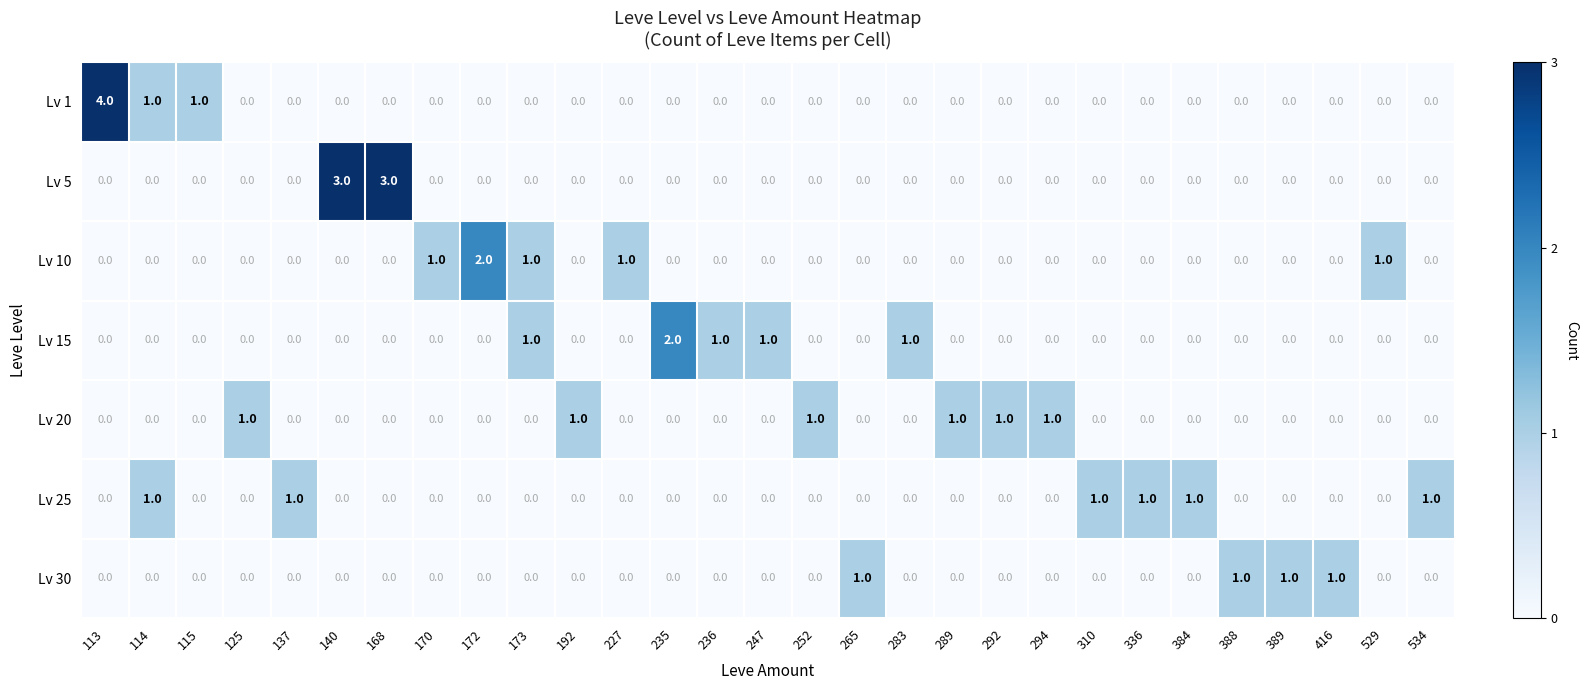

True or false: Lv 5 has a value of 2 at 389.

False